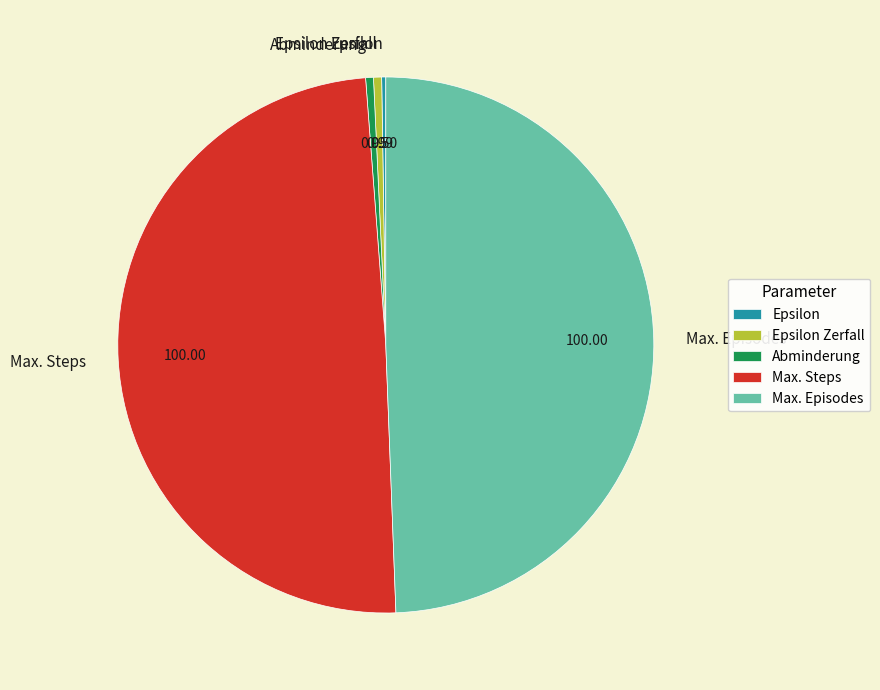

Which category has the smallest portion of the pie?

Epsilon